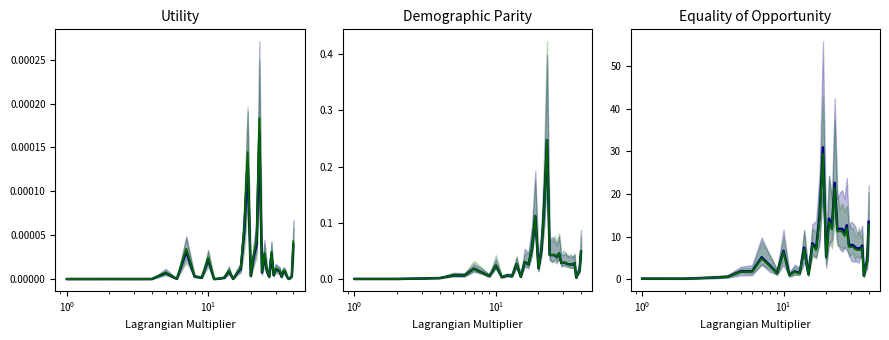

Is it true that loading alt equals 10.3 at 29?

False